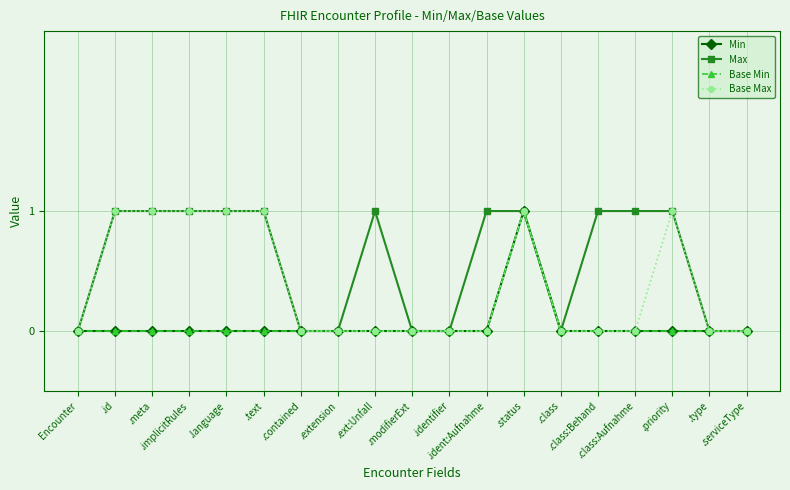

Rank the categories by Max value from lowest to highest.

Encounter, .contained, .extension, .modifierExt, .identifier, .class, .type, .serviceType, .id, .meta, .implicitRules, .language, .text, .ext:Unfall, .ident:Aufnahme, .status, .class:Behand, .class:Aufnahme, .priority